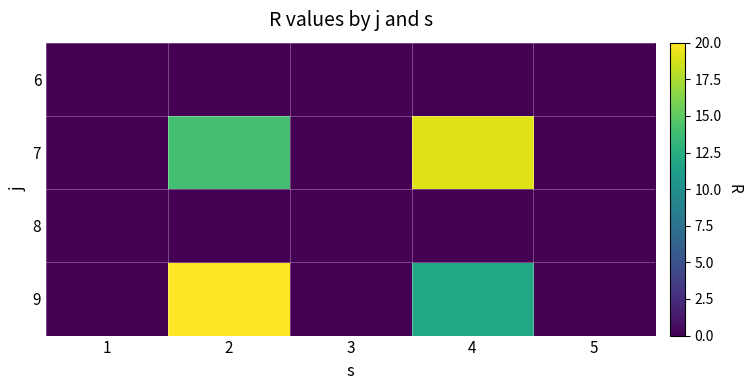

At 1, list the series in order from largest to smallest.

6, 7, 8, 9